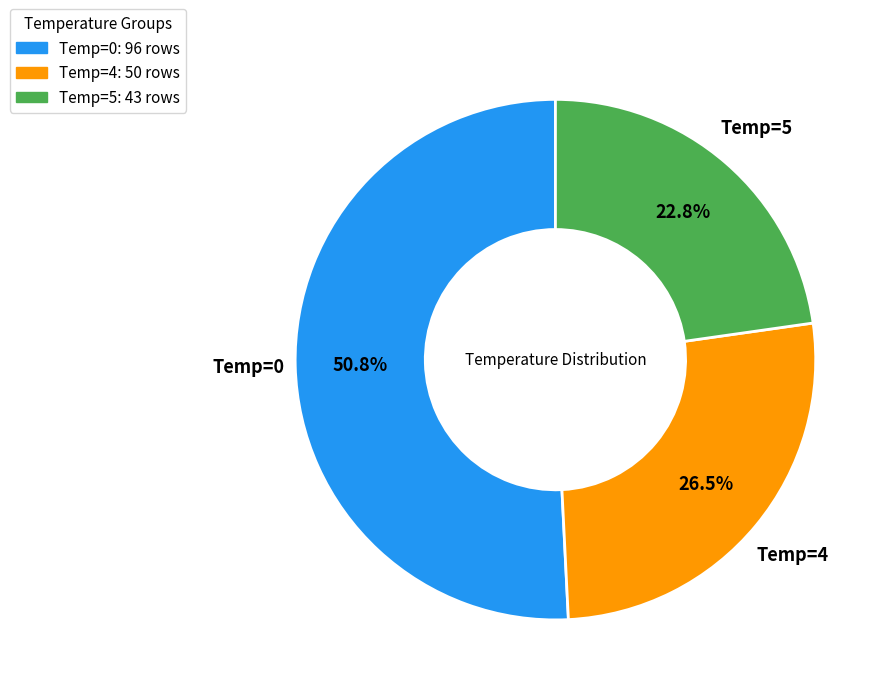

How much of the chart is everything except Temp=5: 43 rows?

77.2%